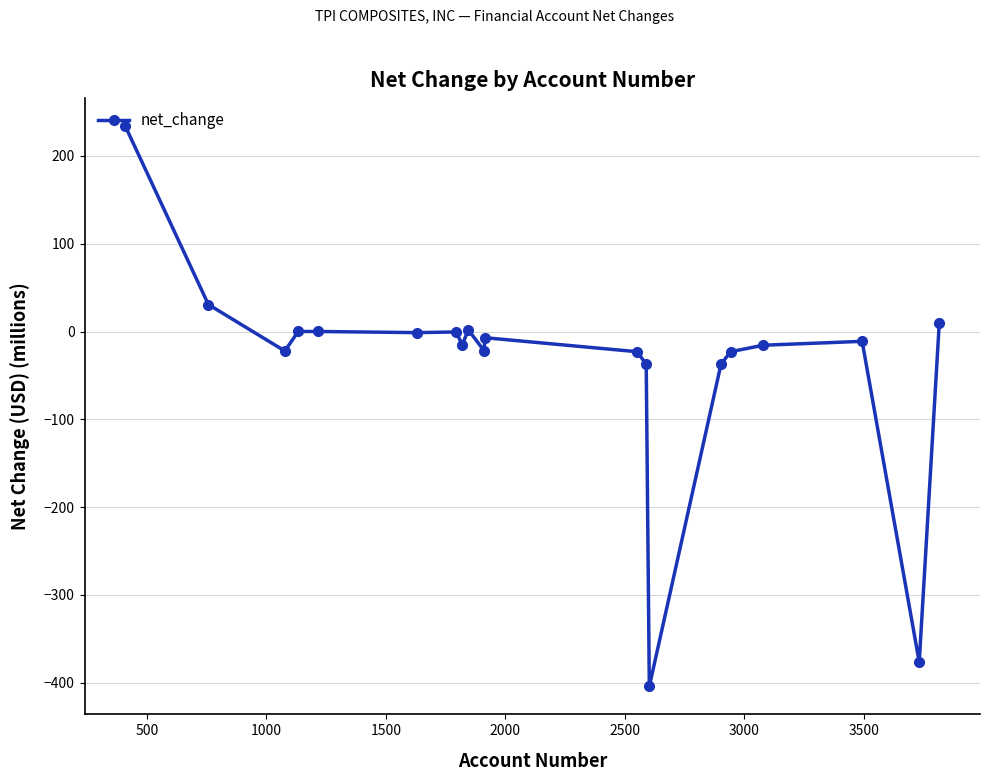

True or false: the data has more than 2 interior local peaks.

True